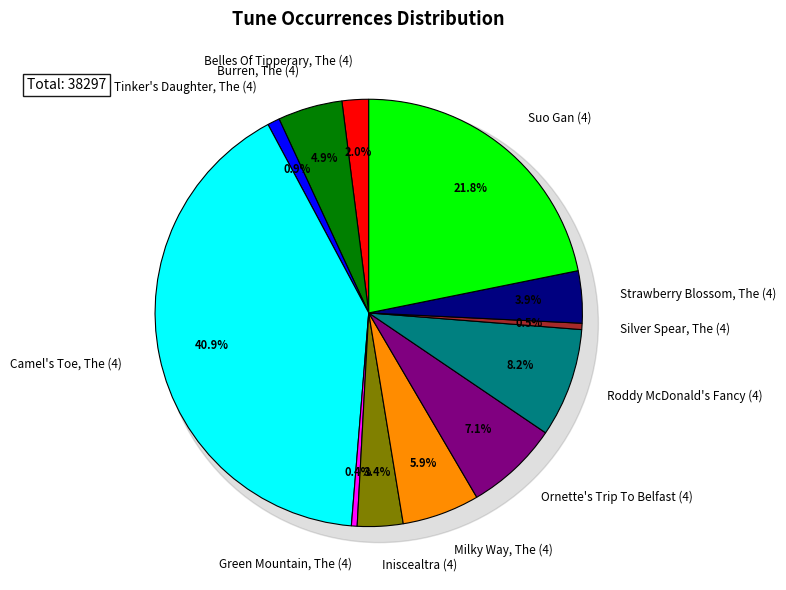

Which category has the biggest portion of the pie?

Camel's Toe, The (4)